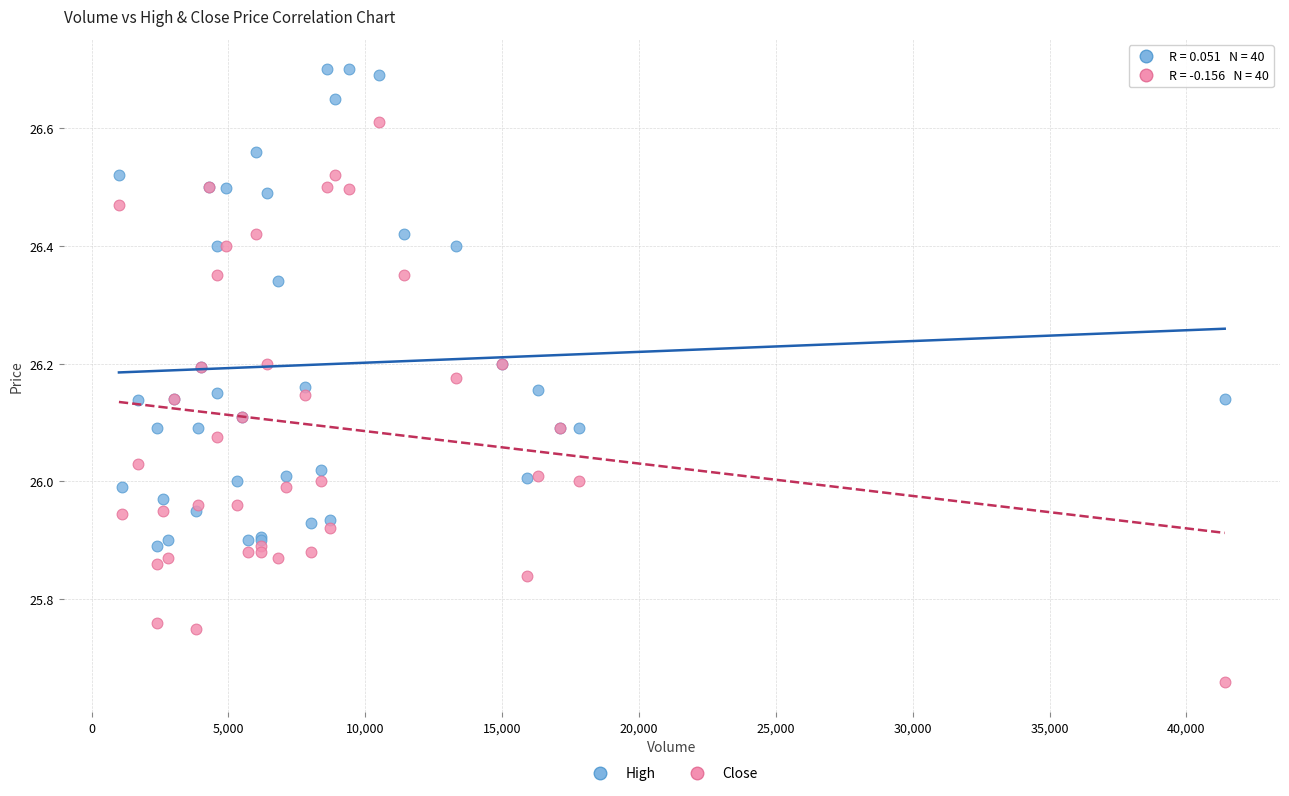

What are all the series names shown in the legend?

High, Close